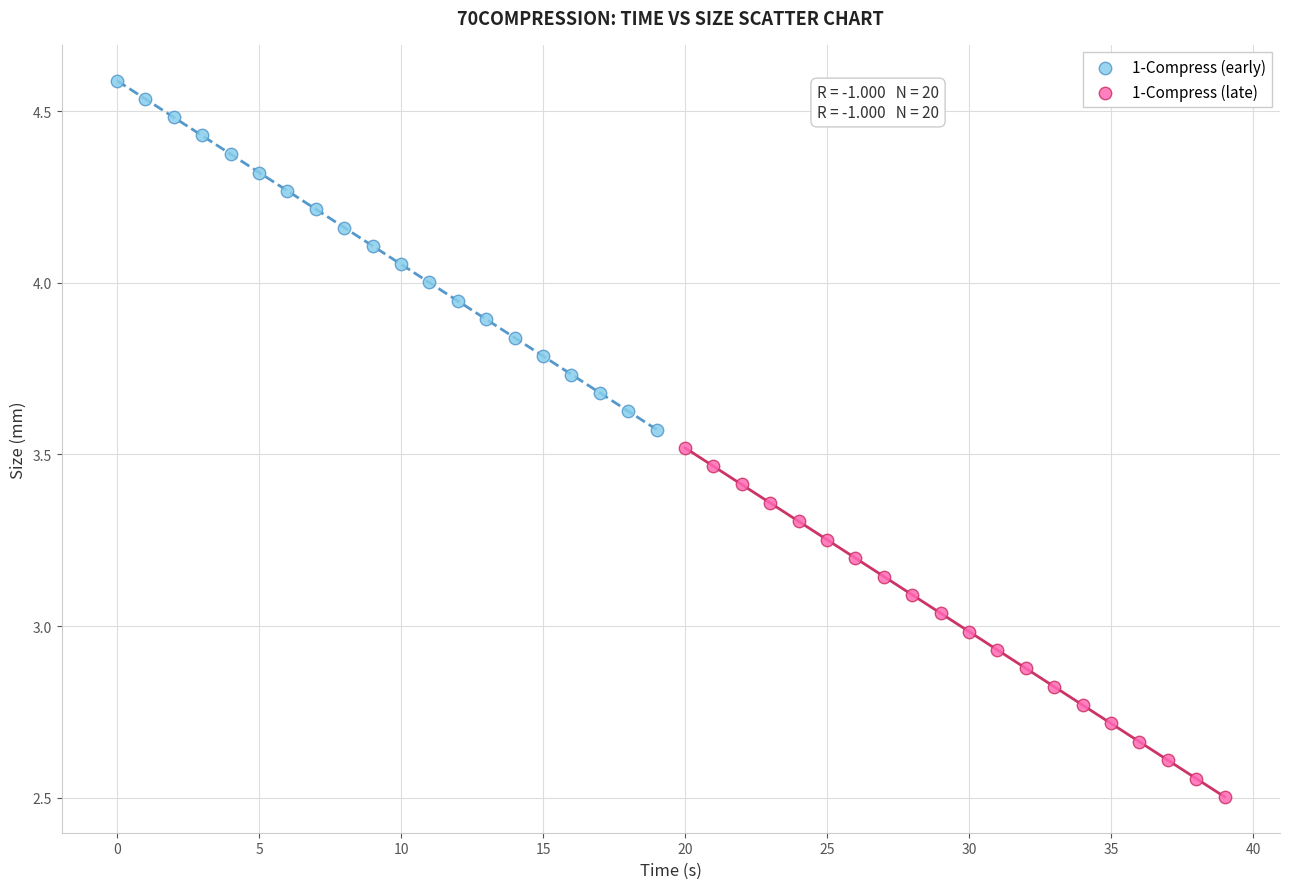

Which series reaches the minimum Y coordinate?

1-Compress (late)